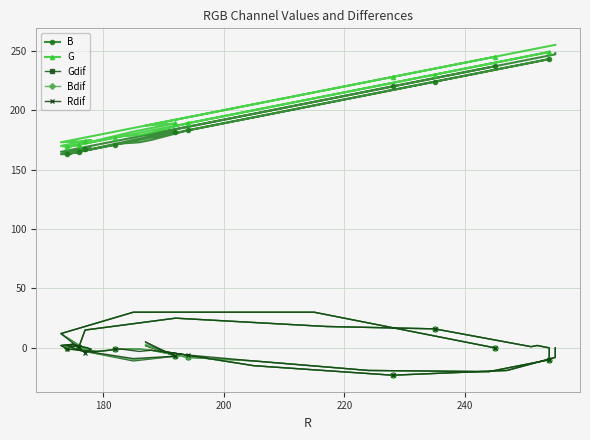

How many lines are shown in the chart?

5